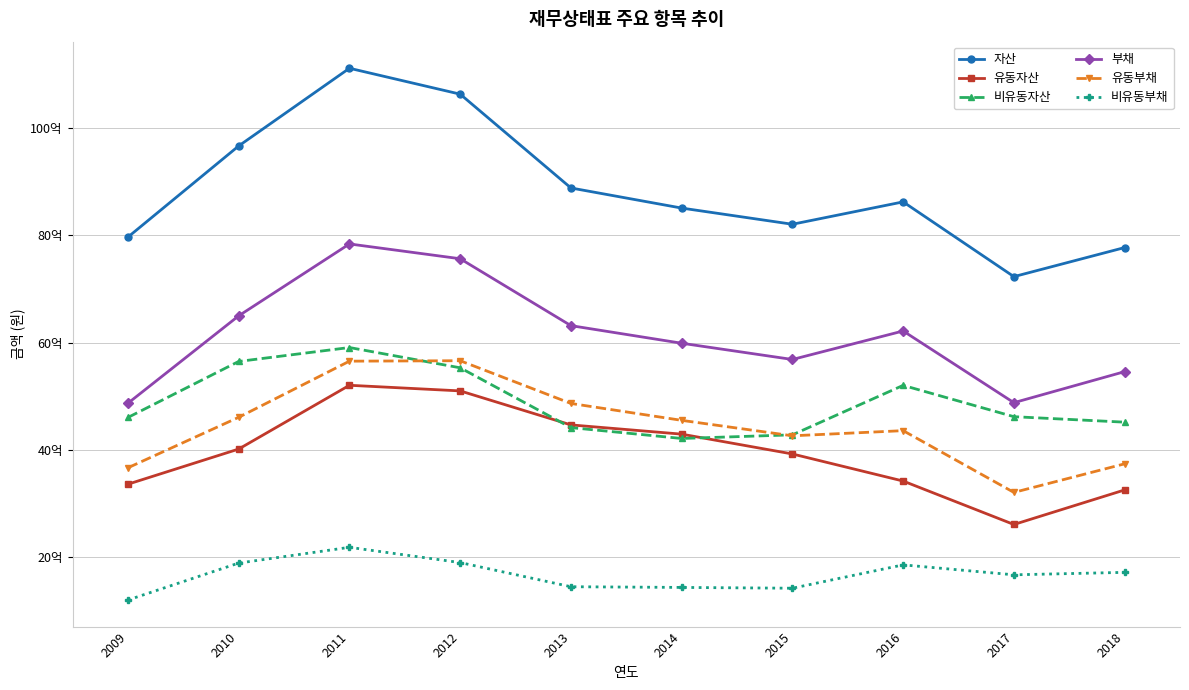

What is the lowest value of the 비유동자산 series?

4212050654